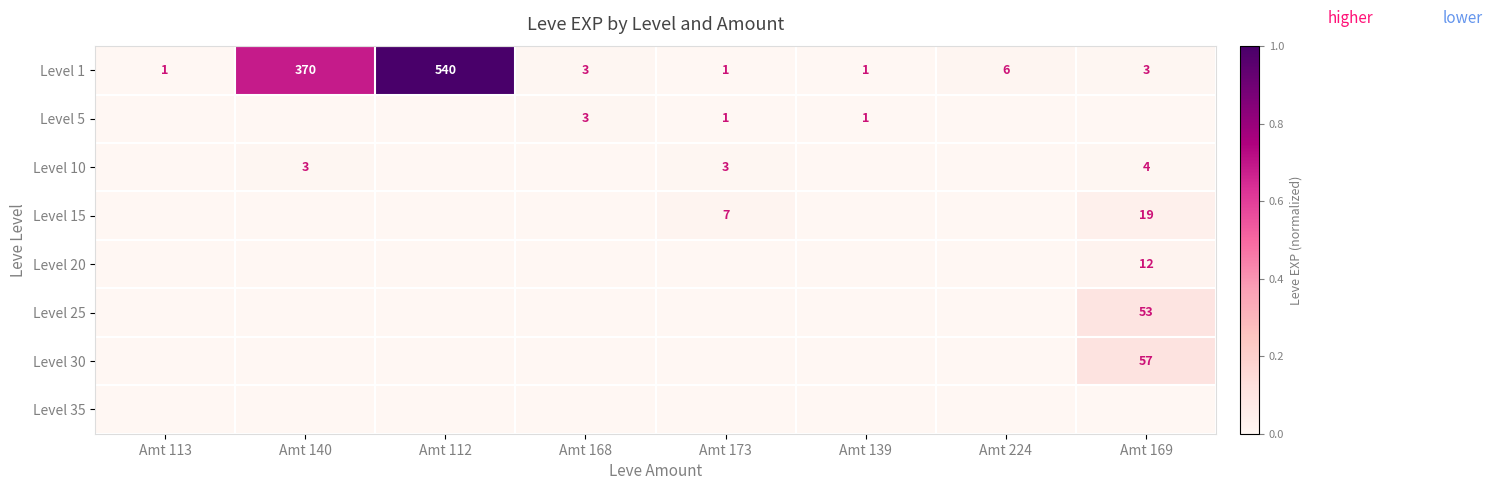

Is it true that Level 5 equals 3 at Amt 168?

True